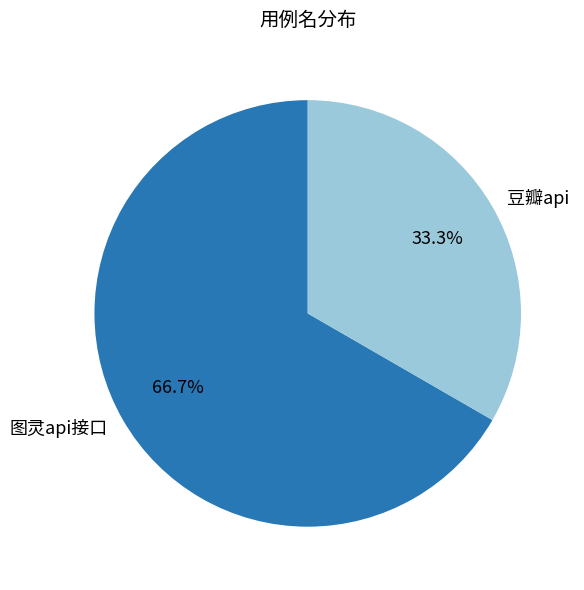

Approximately how many times larger is the value at 豆瓣api compared to 图灵api接口?

0.5